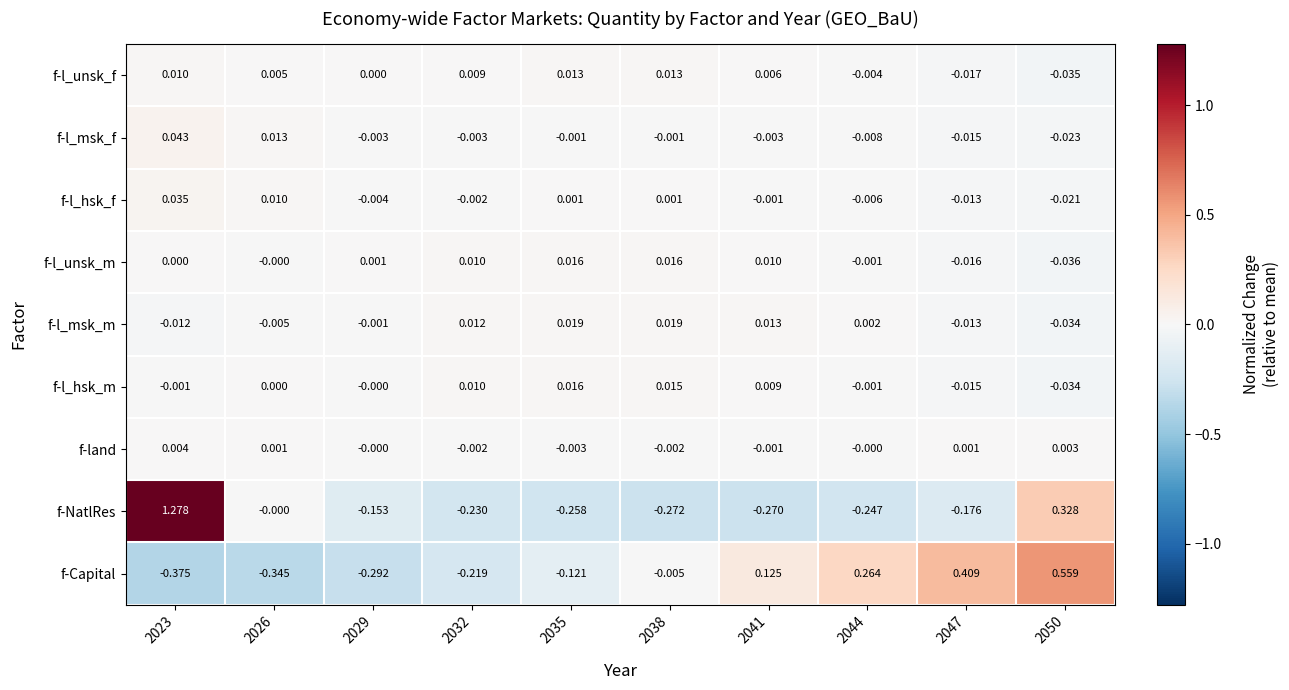

Which series changed the most between 2041 and 2044?

f-Capital